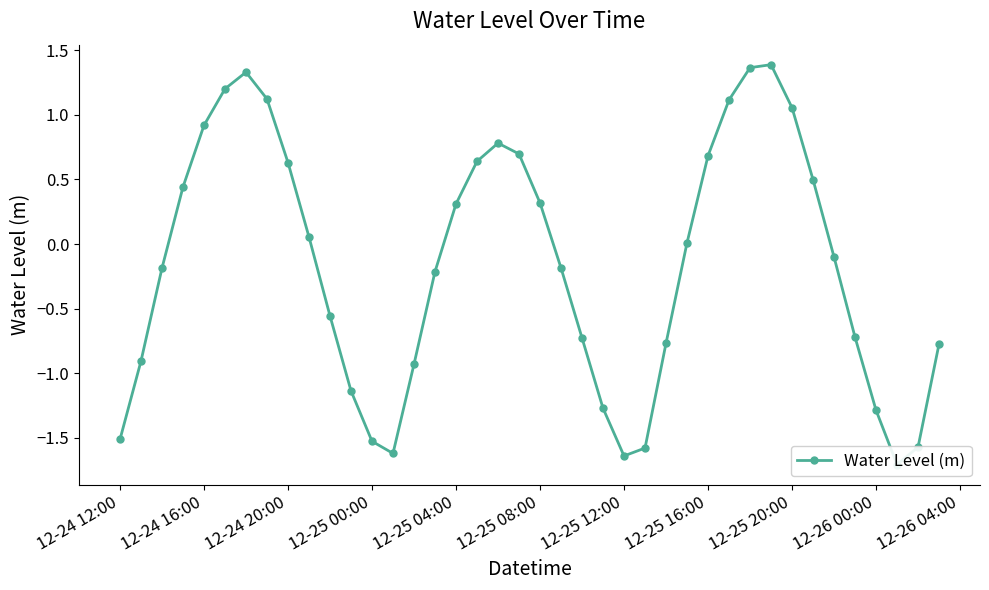

True or false: the data shows -0.4 at 15.

False